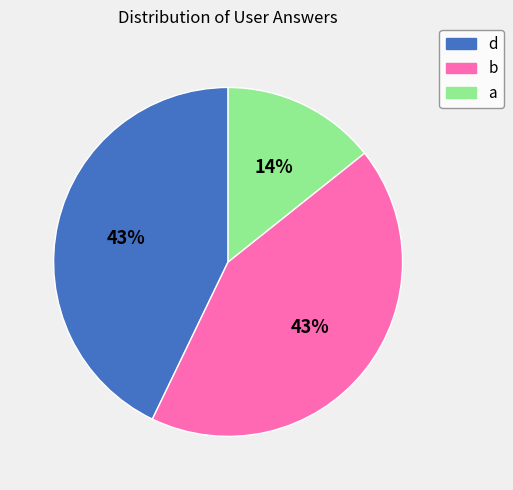

Which slice is the smallest?

a